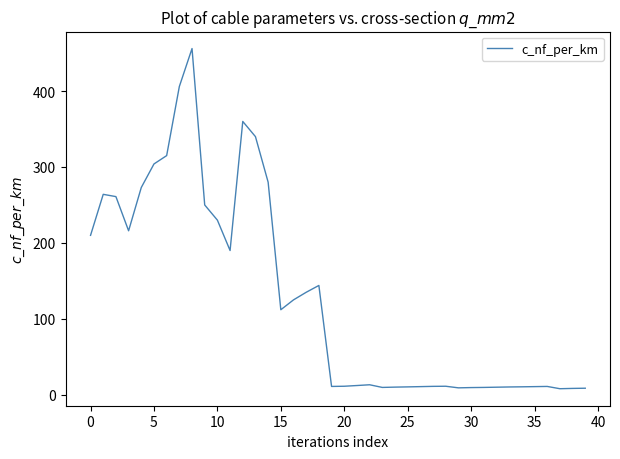

What is the minimum value shown in the chart?

8.0